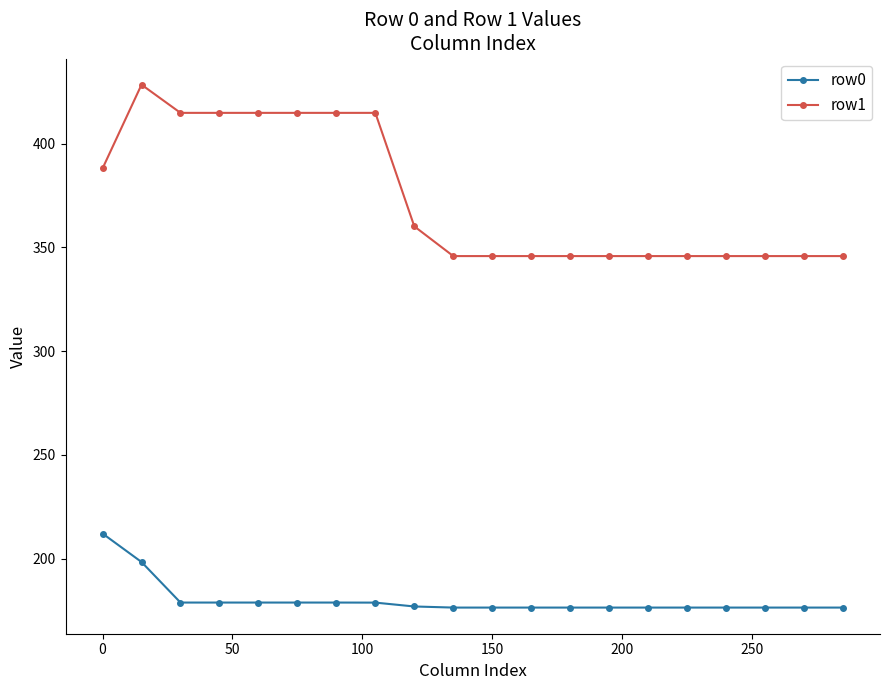

True or false: row0 and row1 cross at least once.

False